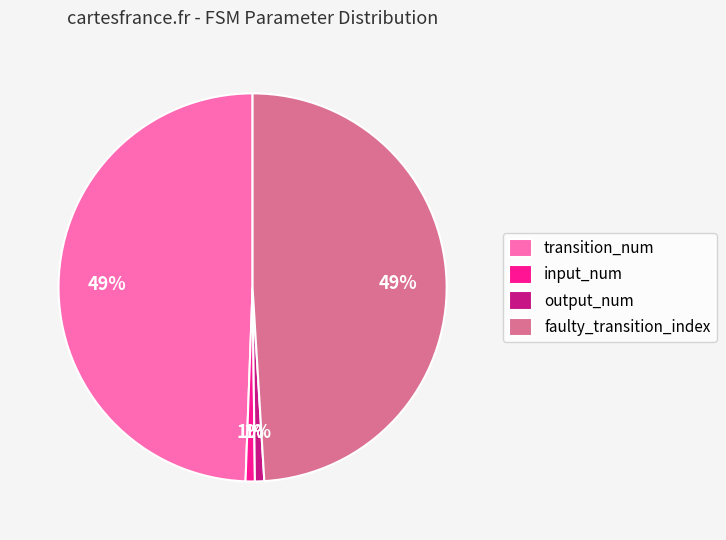

What is the ratio of the value at input_num to the value at output_num?

1.0